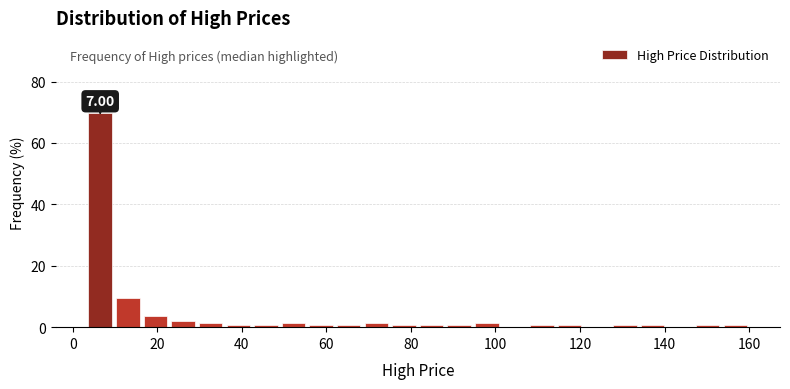

Read against the x-axis, roughly where is the centre of the tallest bar?

6